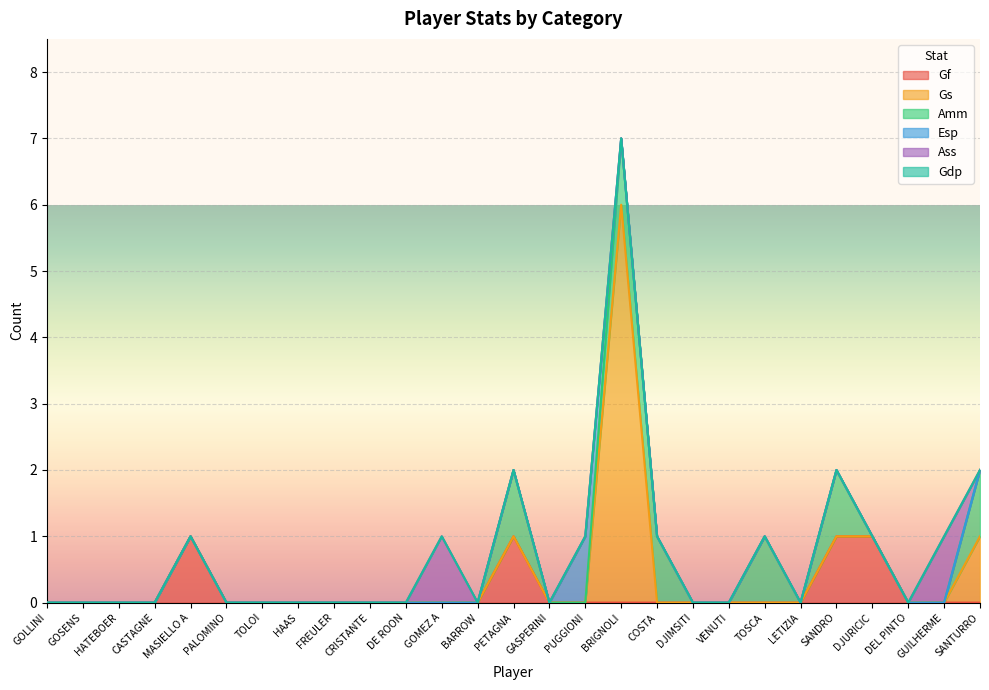

What is the difference between the maximum and minimum values in the Amm series?

1